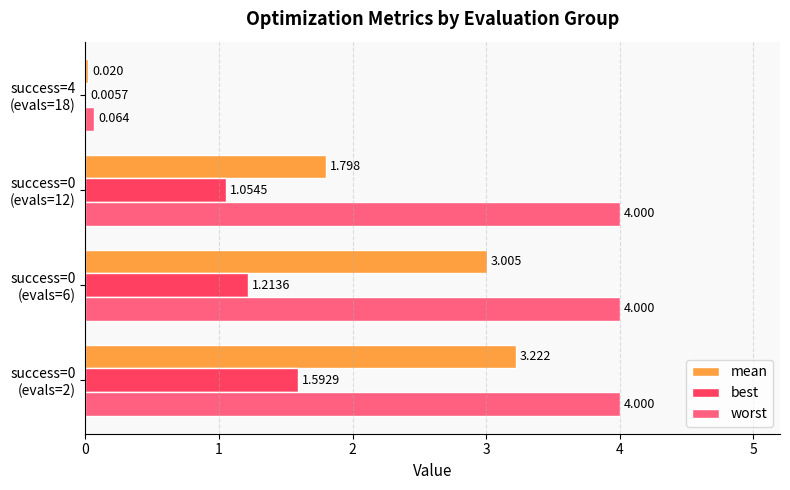

Reading left to right, transcribe all the data shown in this chart.

mean: 3.2	3.0	1.8	0.0
best: 1.6	1.2	1.1	0.0
worst: 4.0	4.0	4.0	0.1